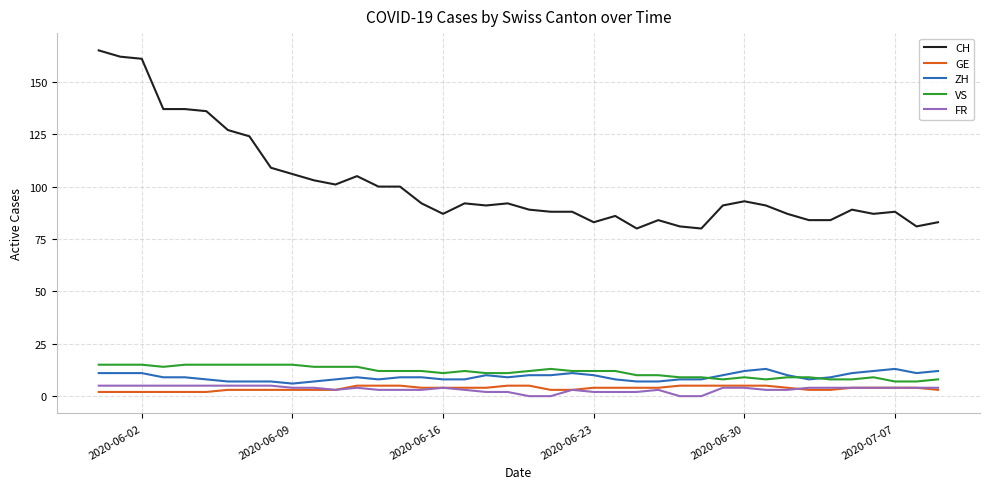

How many series are shown in this chart?

5